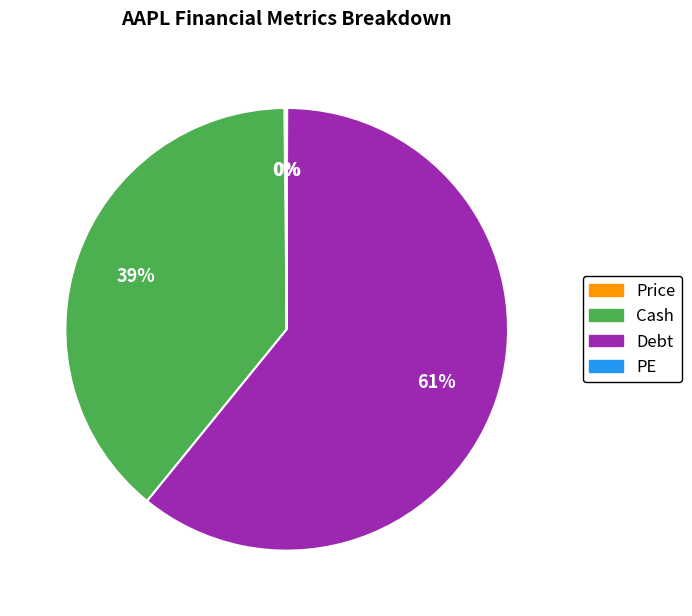

Does any single category account for the majority?

Yes